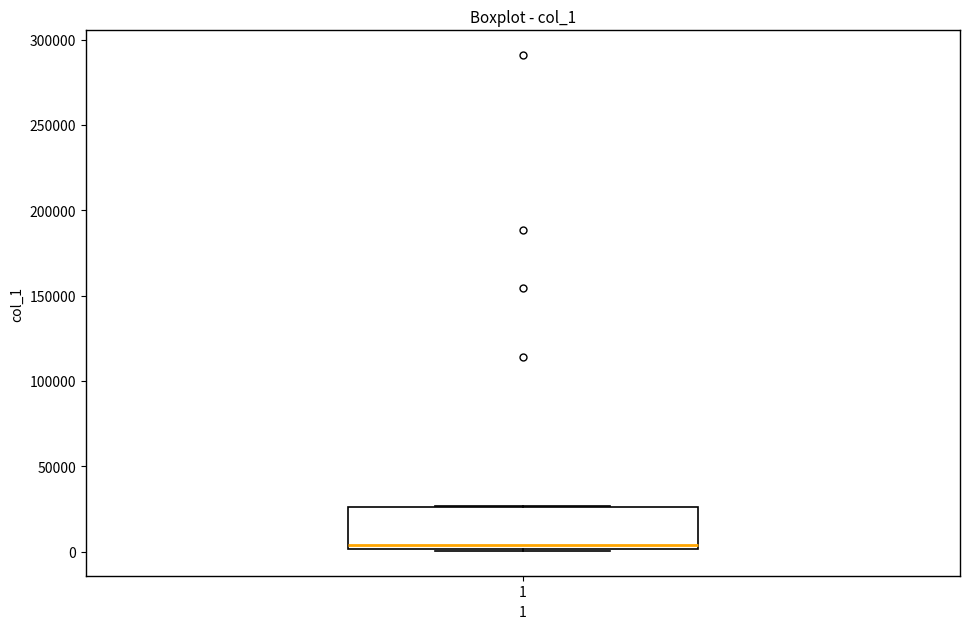

Transcribe this box plot: give where the median line is, the range the box spans, and where the two whiskers end, as read against the y-axis. The values are not printed on the chart, so give them approximately, as read against the axis.

median 5000, box 0 to 25000, whiskers 0 to 25000